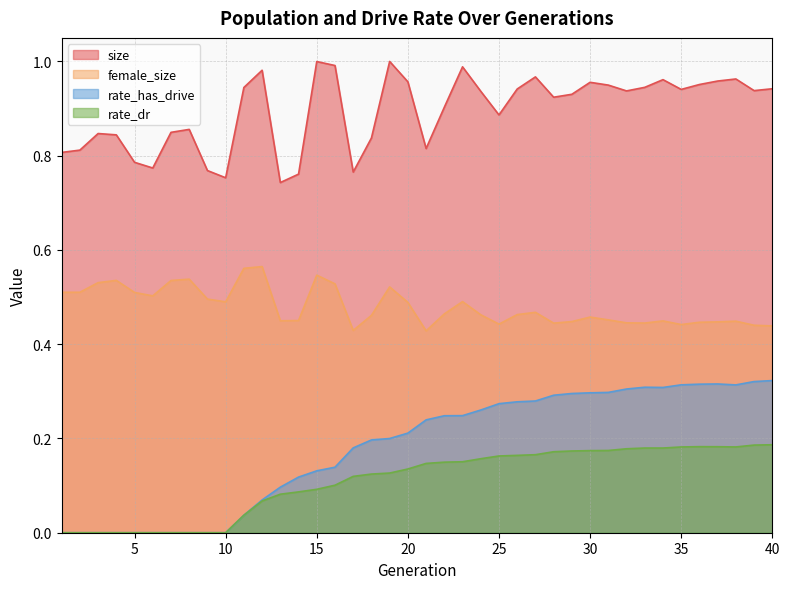

Does the chart display data point markers on the line(s)?

No